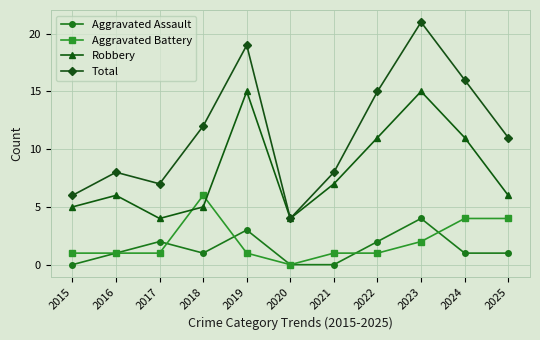

How many lines are shown in the chart?

4